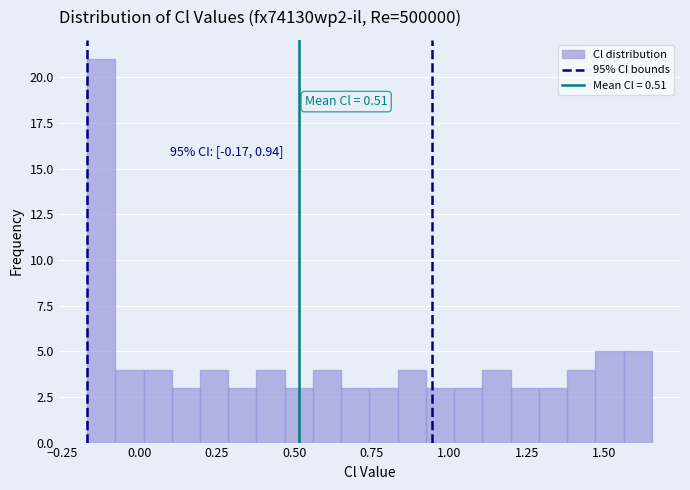

Read against the x-axis, roughly where is the centre of the tallest bar?

-0.10